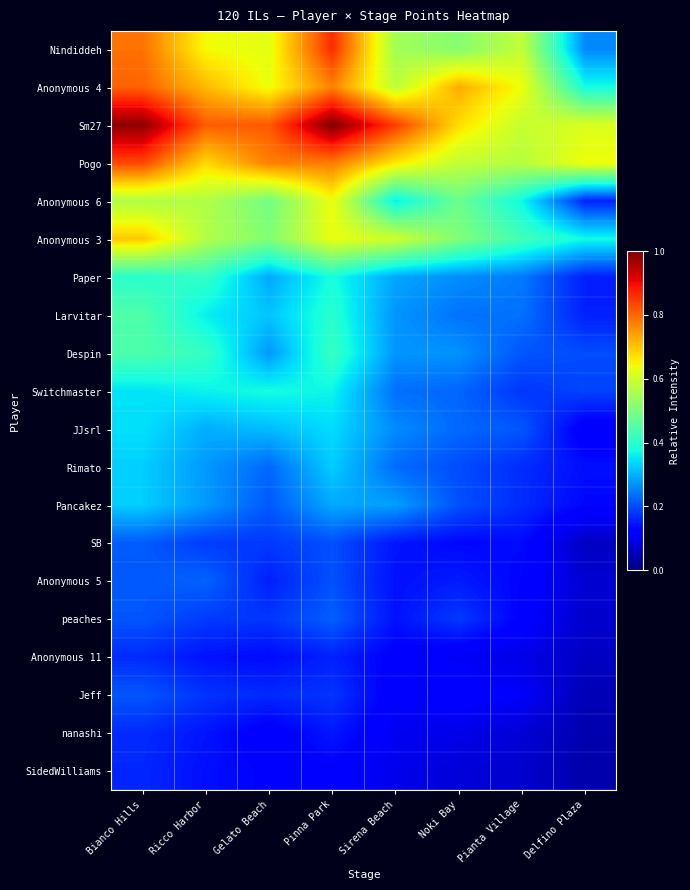

Which has a higher value, Gelato Beach or Bianco Hills?

Bianco Hills